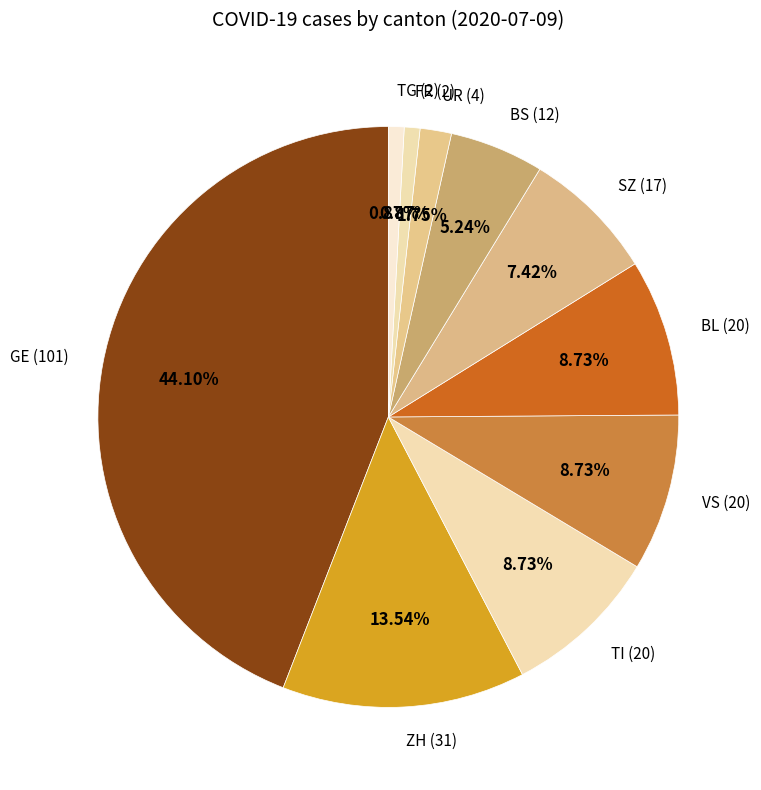

Which slice is the largest?

GE (101)